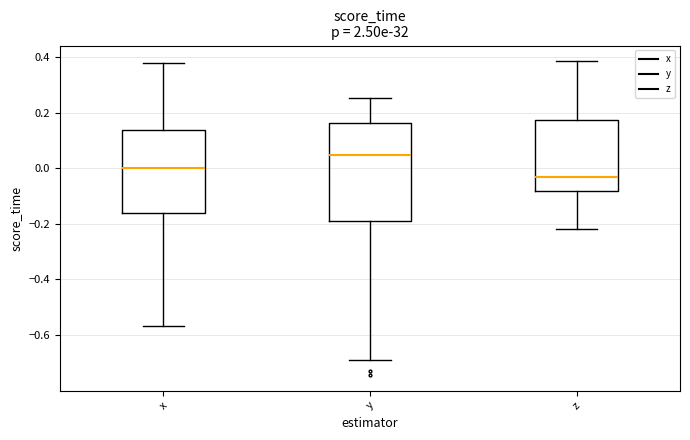

Which box is the tallest, from its lower edge to its upper edge?

y